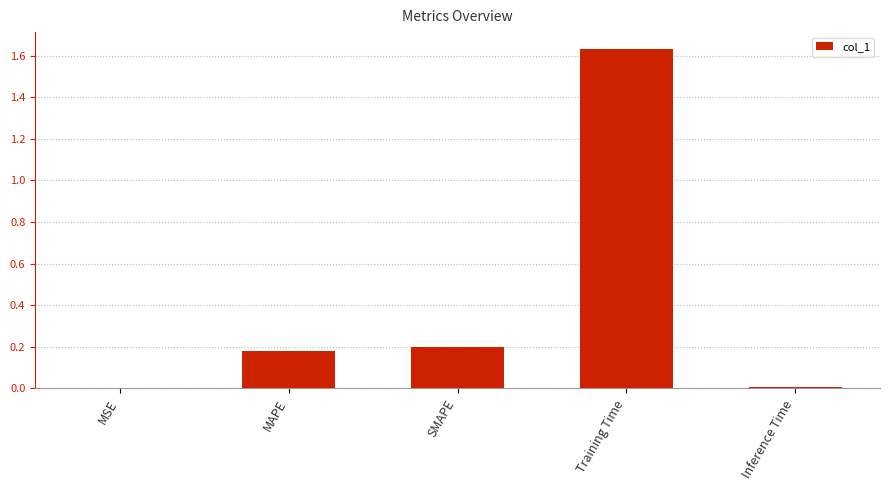

Is it true that the value at Training Time is 0.8?

False